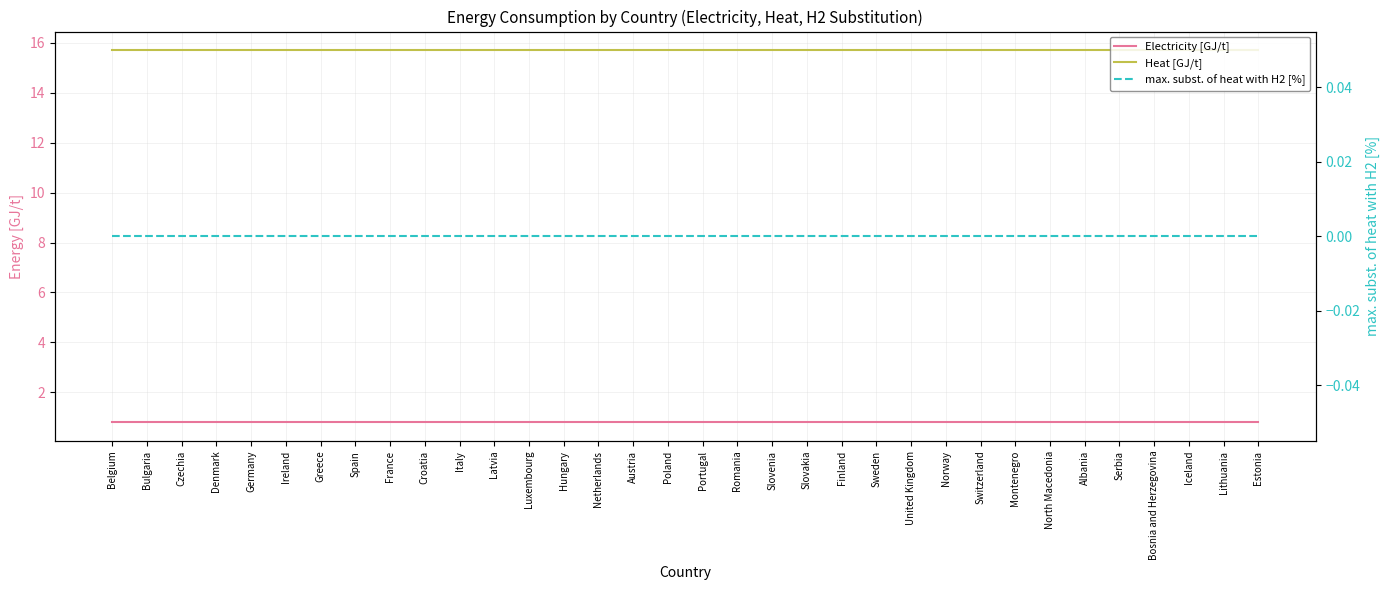

What position from the right is Spain?

27